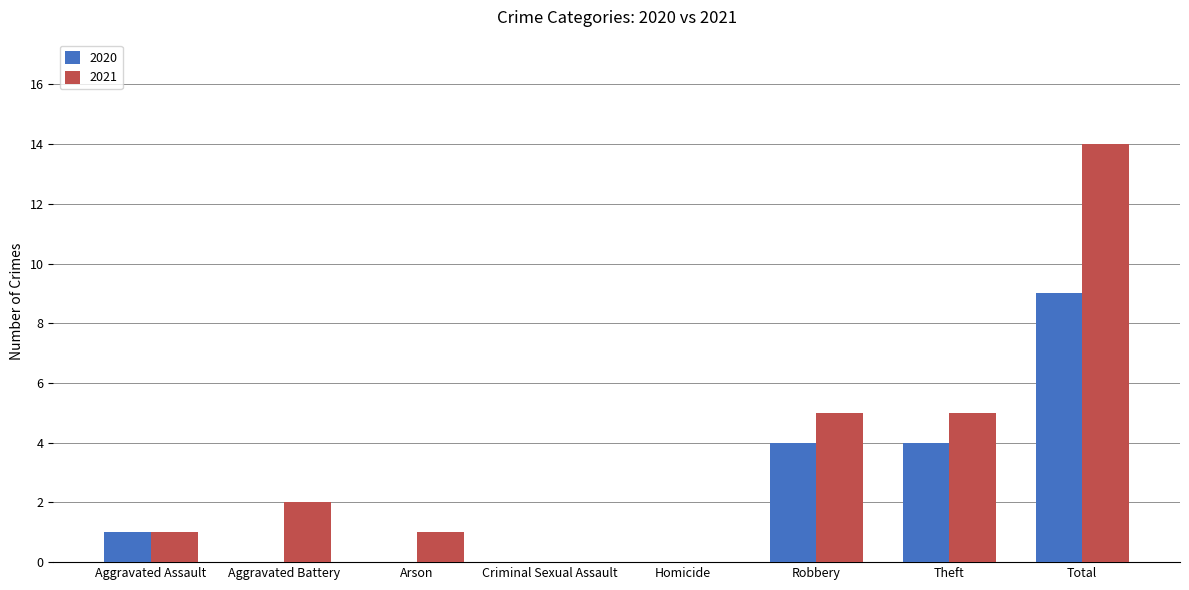

What is the total value across all series at Theft?

9